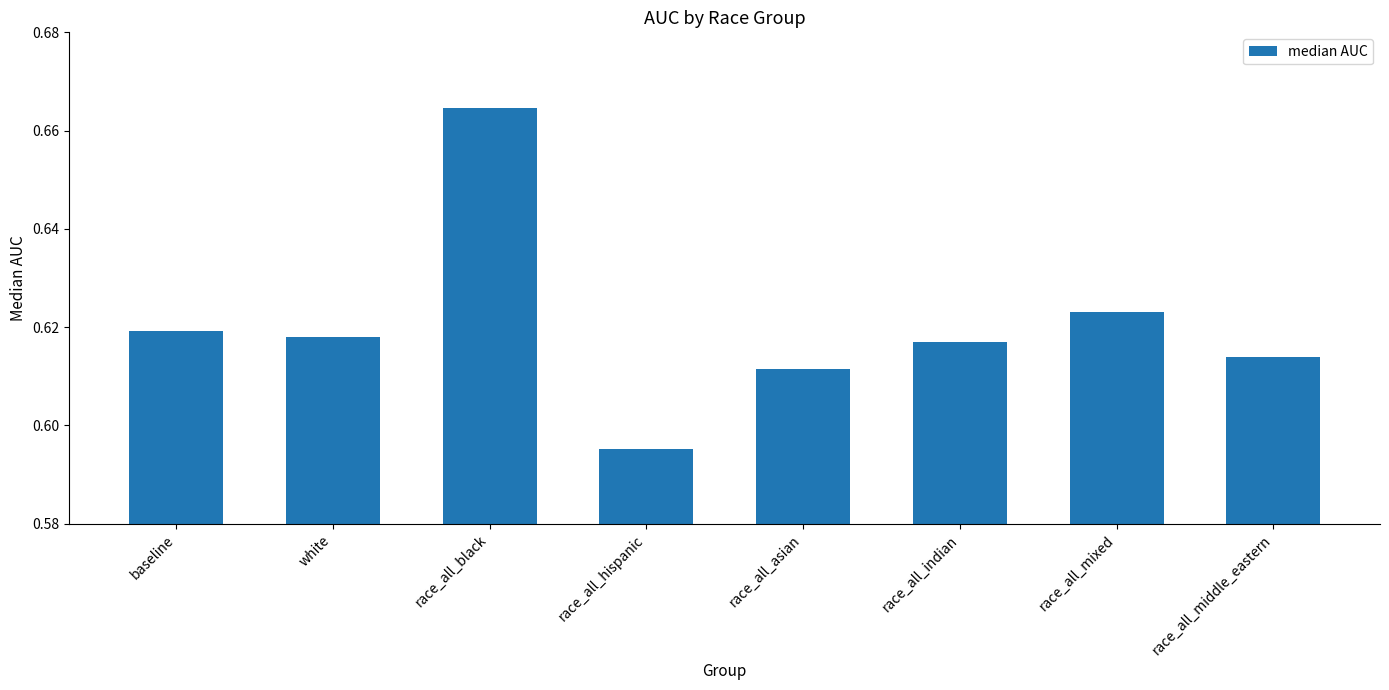

What is the sum of all values?

5.0